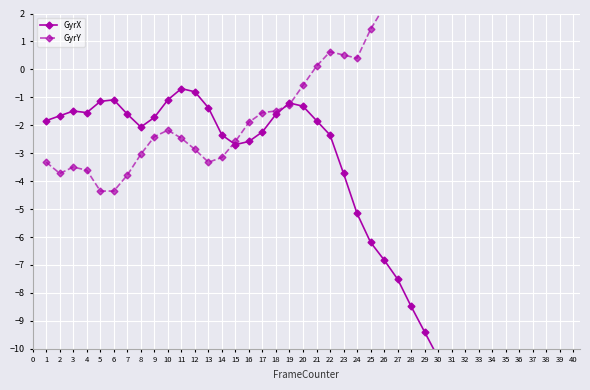

Read the GyrY value at 32.

8.6